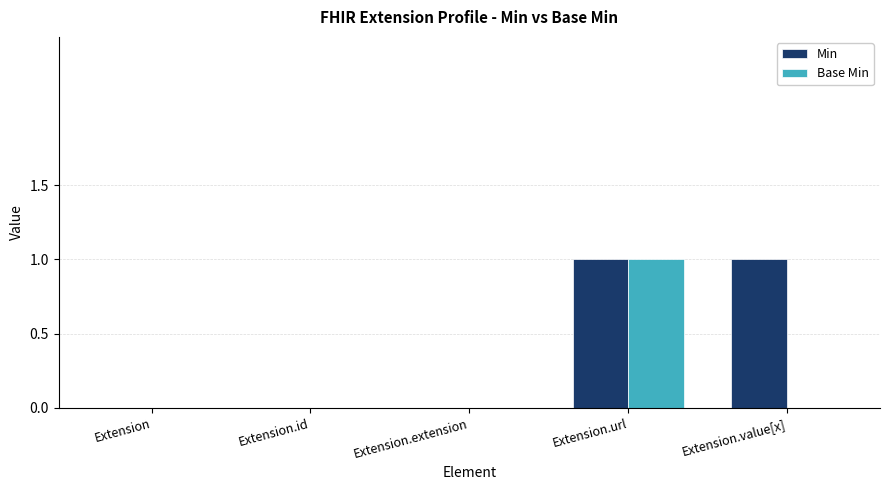

What are all the series names shown in the legend?

Min, Base Min